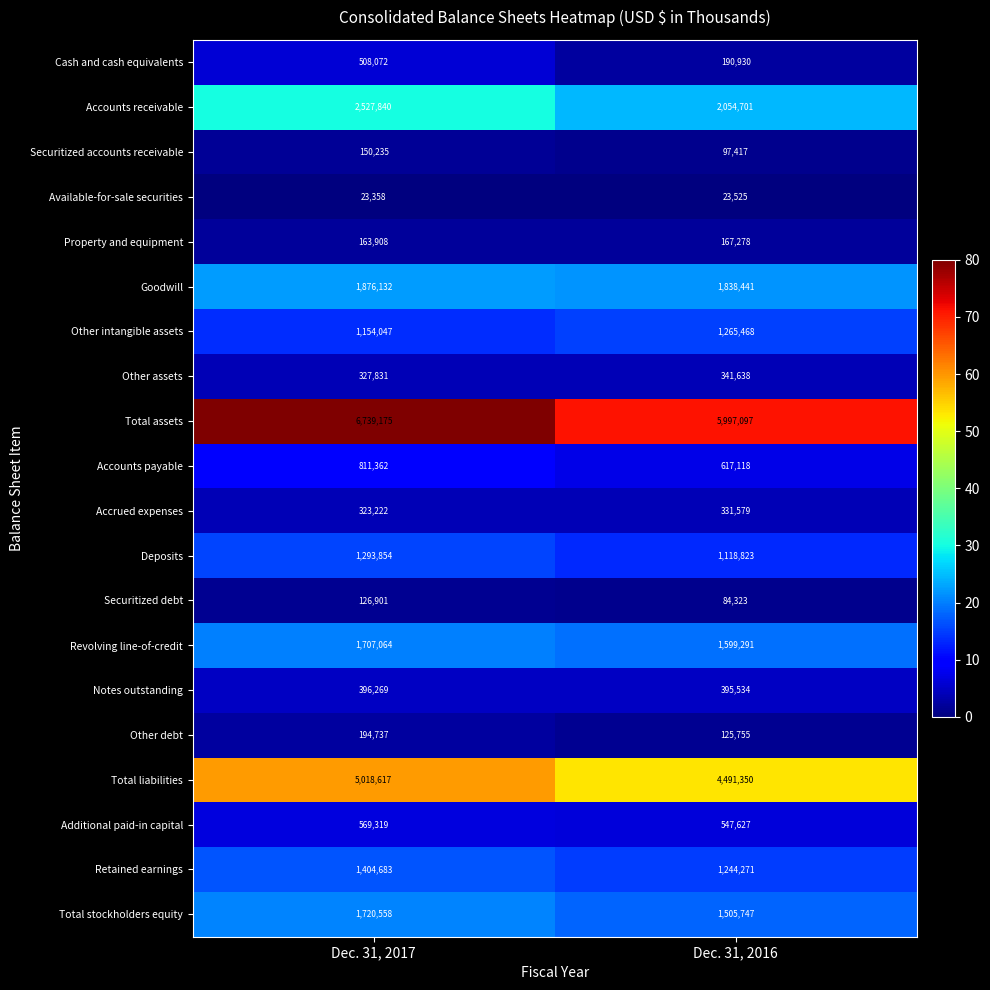

Which series has the largest range (max minus min)?

Total assets